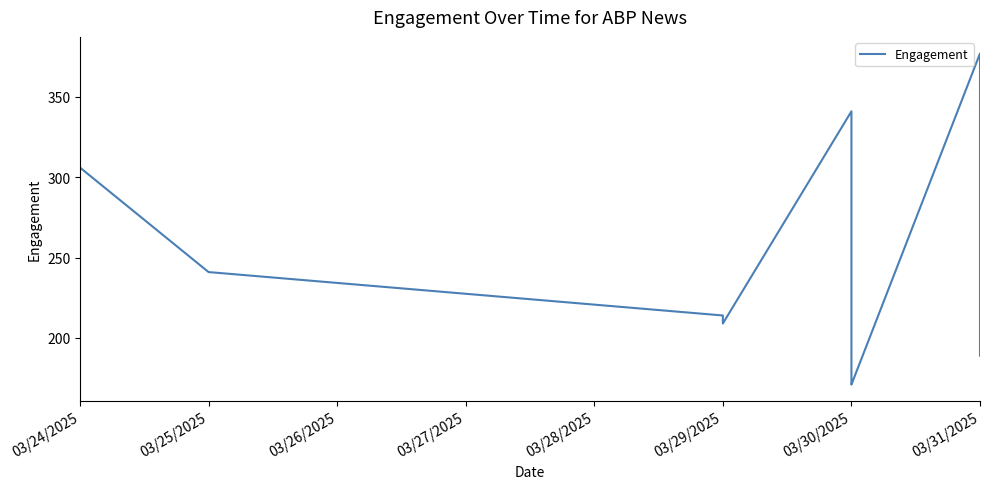

What is the difference between the maximum and minimum values?

206